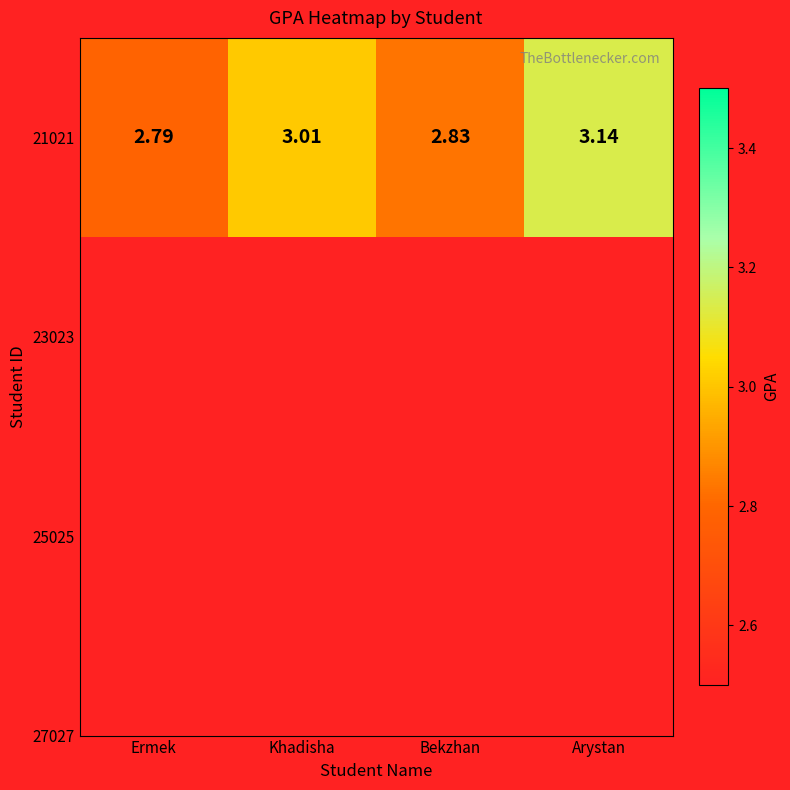

What is the difference between the second highest and second lowest values?

0.2